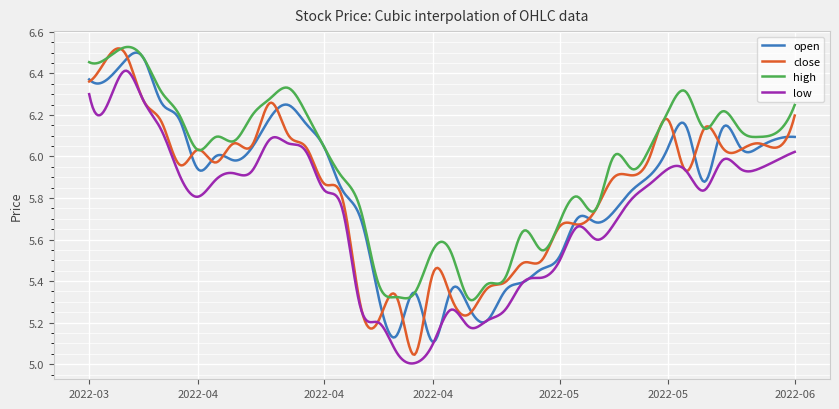

True or false: high and low intersect in this chart.

False